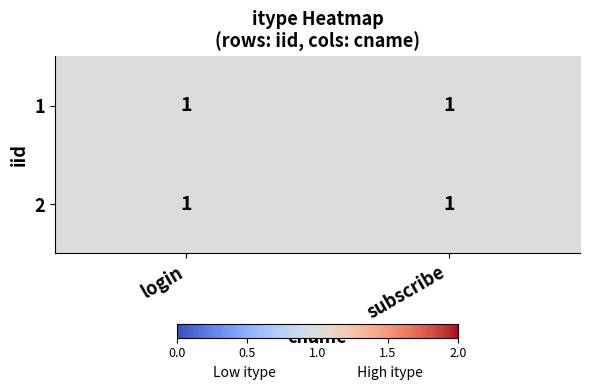

Rank the categories by 1 value from highest to lowest.

login, subscribe